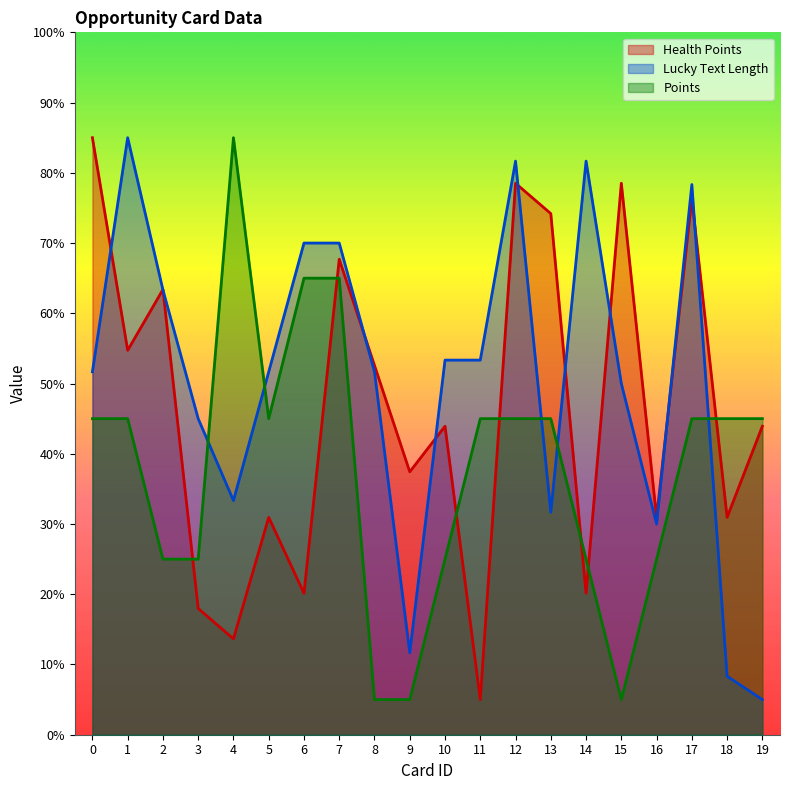

How many lines are shown in the chart?

3